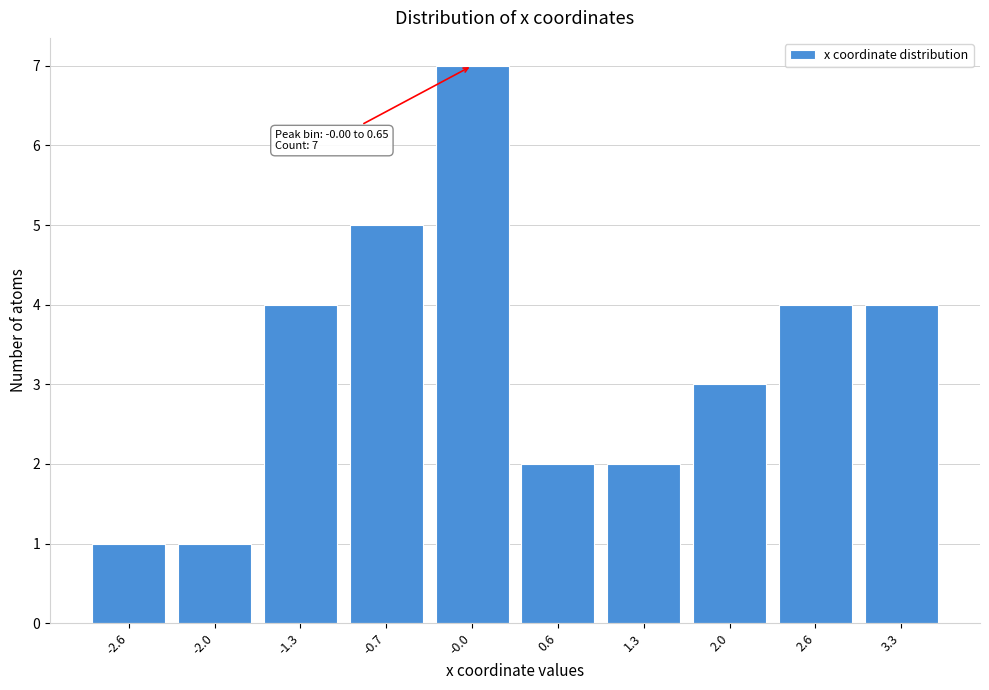

Reading left to right, extract all data points from this chart.

1	1	4	5	7	2	2	3	4	4